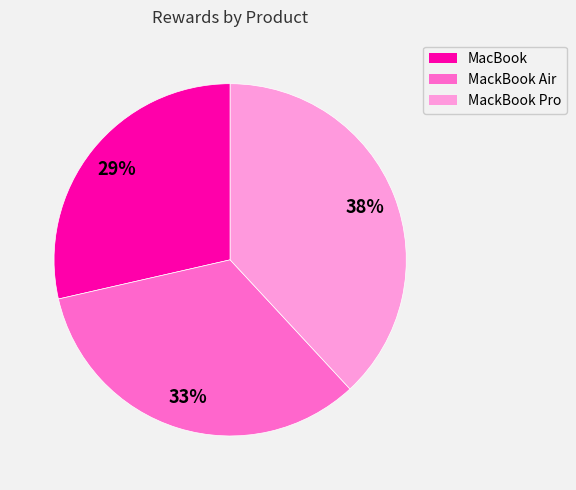

True or false: MacBook accounts for 29% of the total.

True